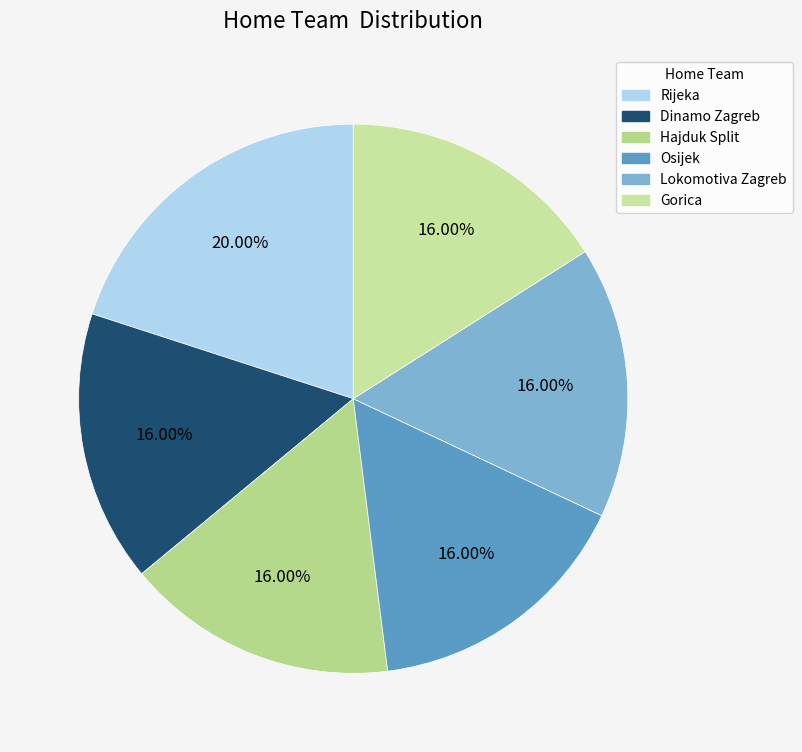

Does any single category account for the majority?

No